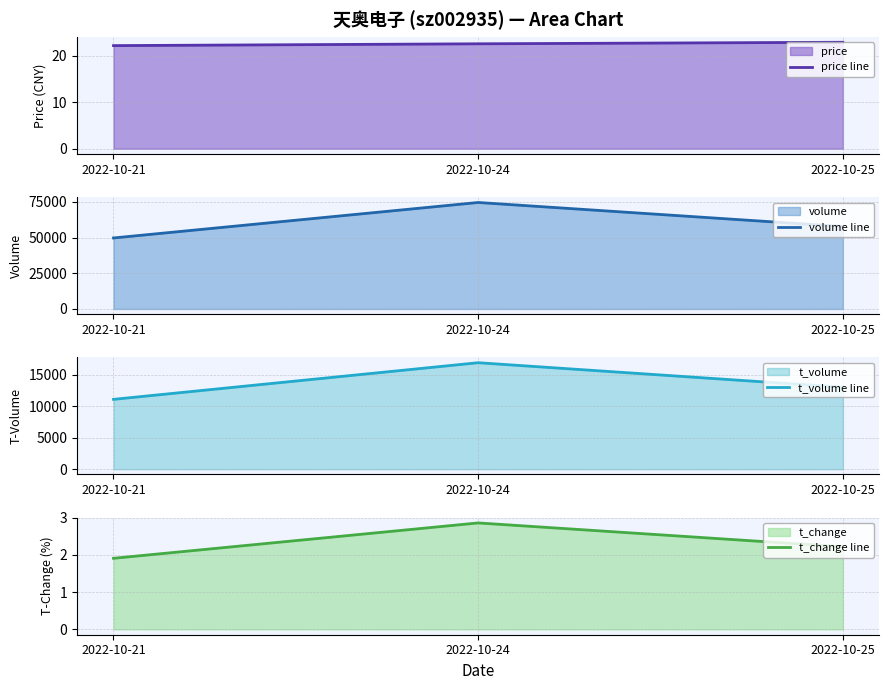

The volume line series shows 51130.0 at 2022-10-24. True or false?

False